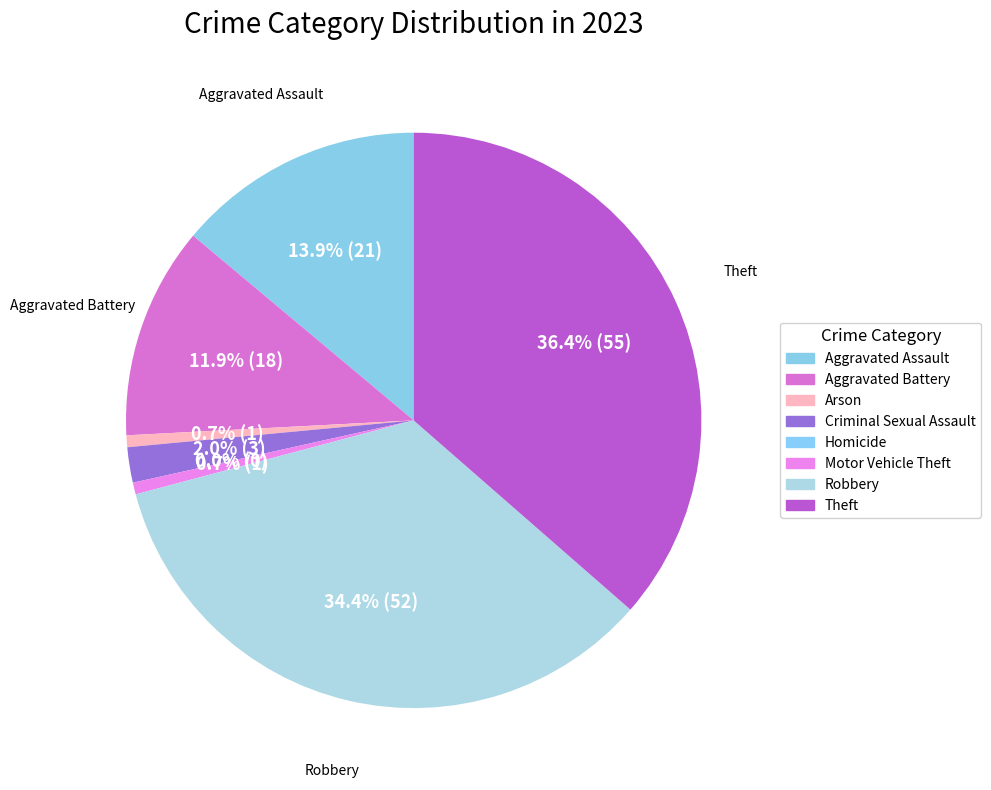

Is there any slice that represents more than half of the pie?

No